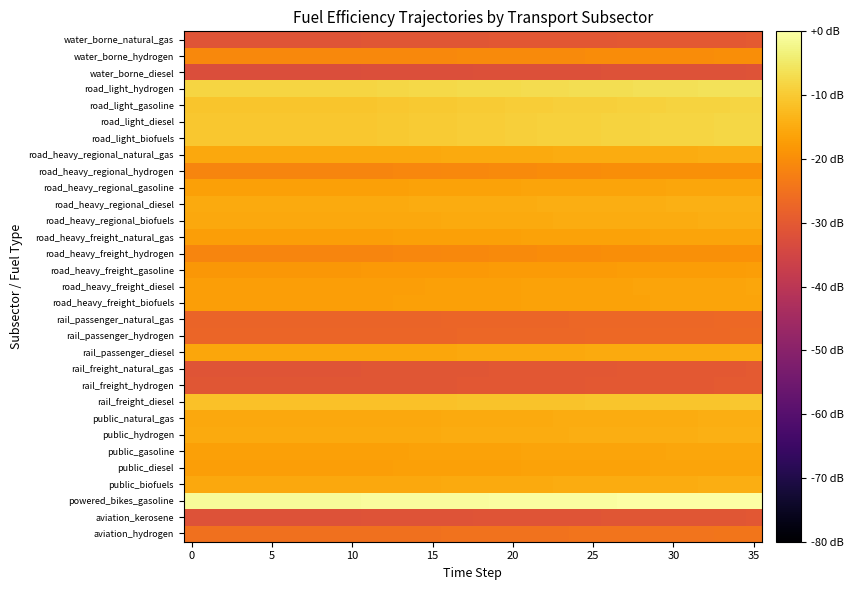

At which category is the sum across all series the highest?

35